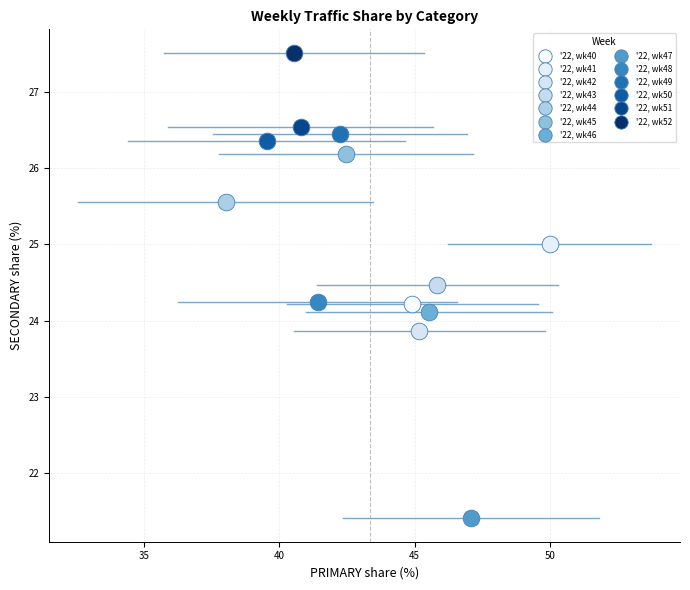

Which series reaches the minimum Y coordinate?

'22, wk47